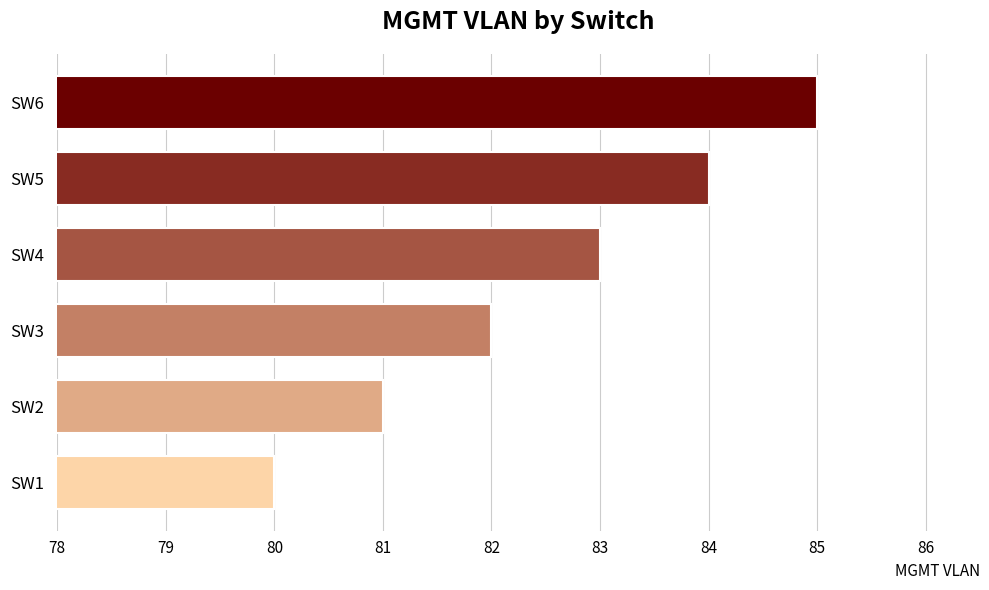

List the labels in order of value, smallest first.

SW1, SW2, SW3, SW4, SW5, SW6